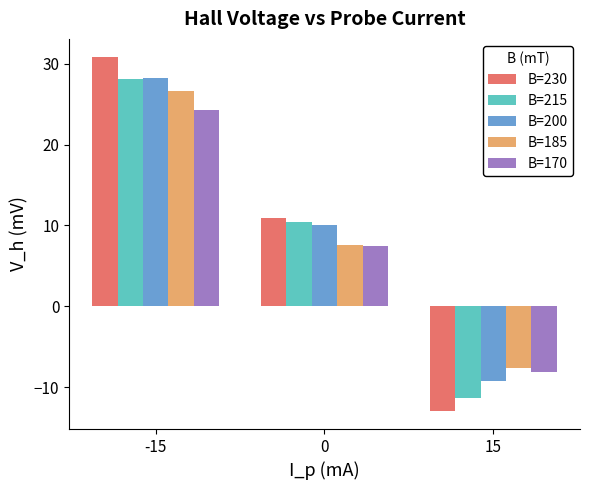

How many values in B=170 are below zero?

1